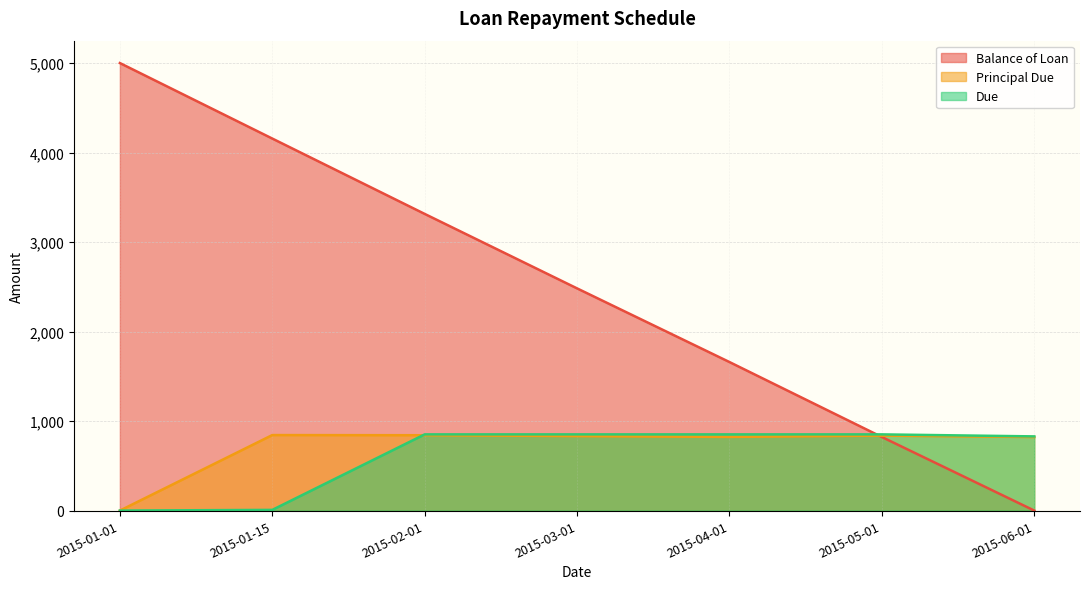

At which category is the sum across all series the highest?

2015-01-15